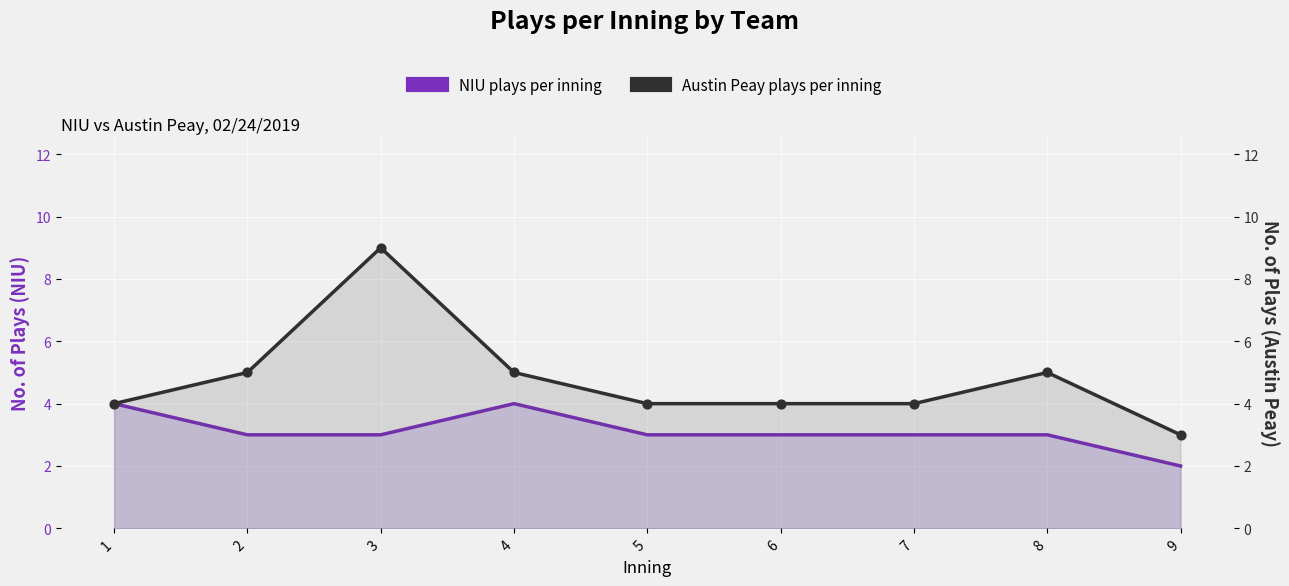

At which category is the sum across all series the highest?

3